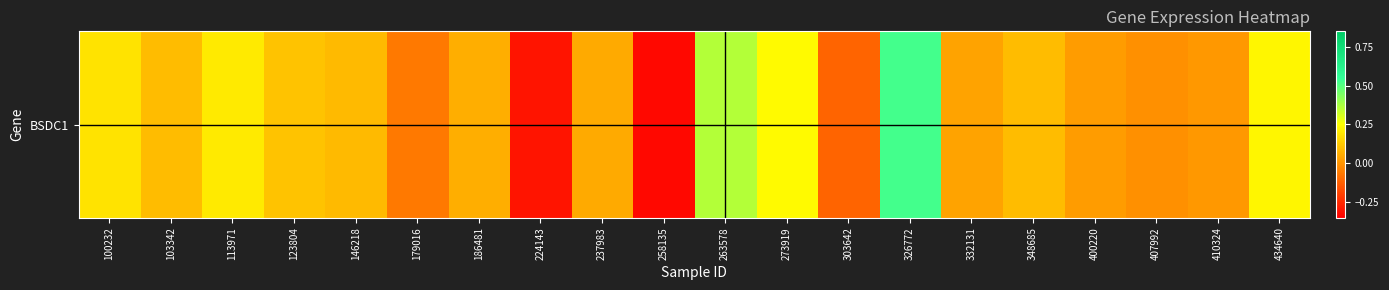

What is the difference between the maximum and second lowest values?

0.8